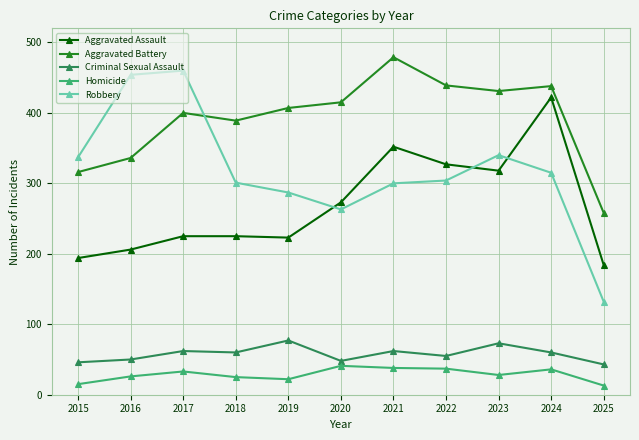

How many times do Aggravated Assault and Robbery cross each other?

3